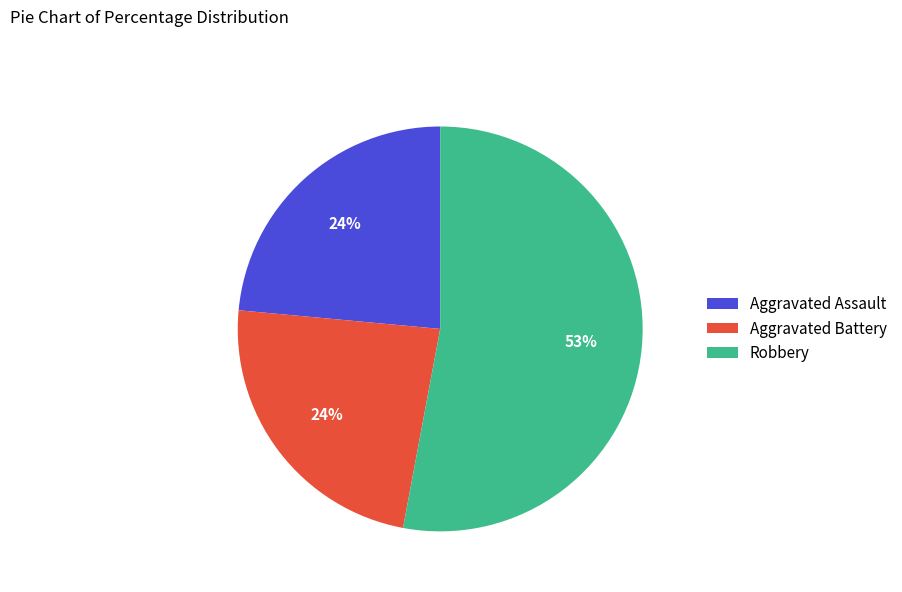

Combined, do Robbery and Aggravated Assault account for over 50%?

Yes